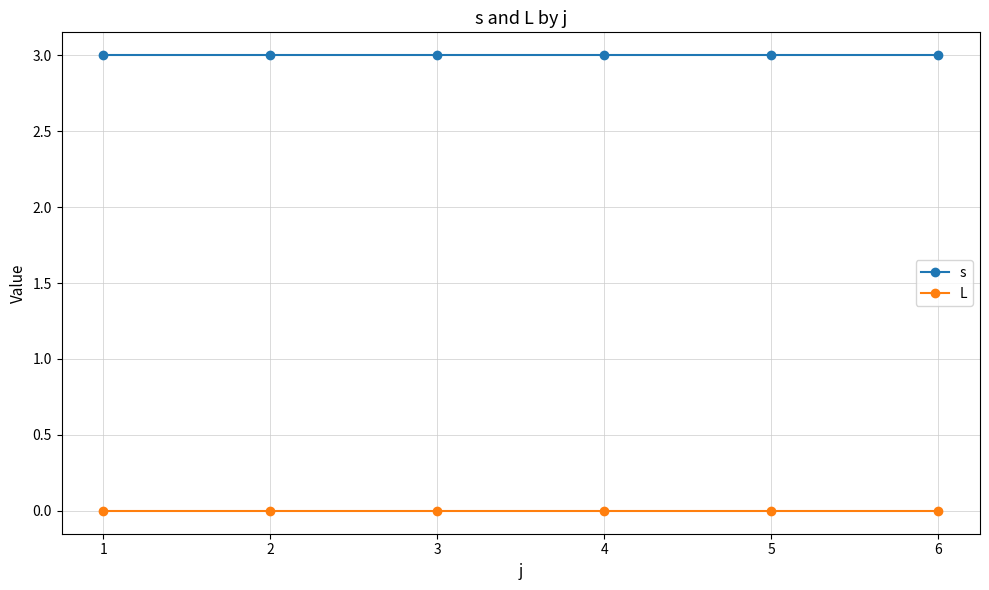

How many lines are shown in the chart?

2